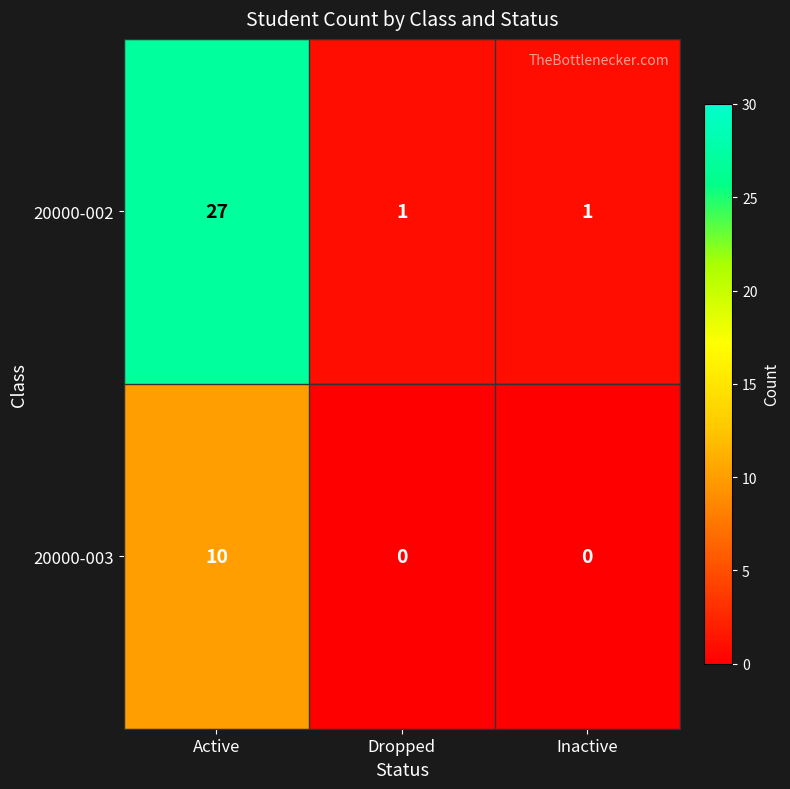

What is the maximum value for 20000-003?

10